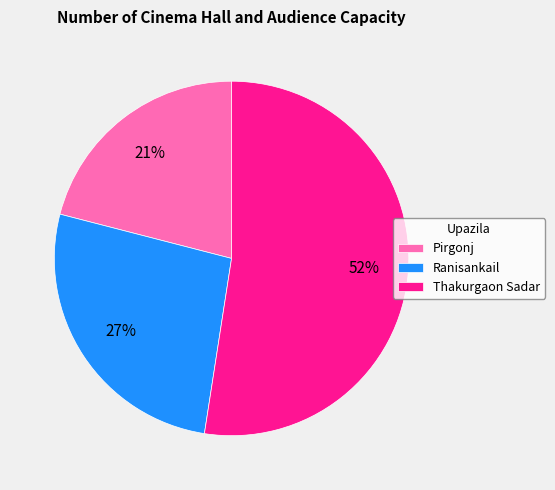

Do Pirgonj and Ranisankail together represent more than half of the pie?

No